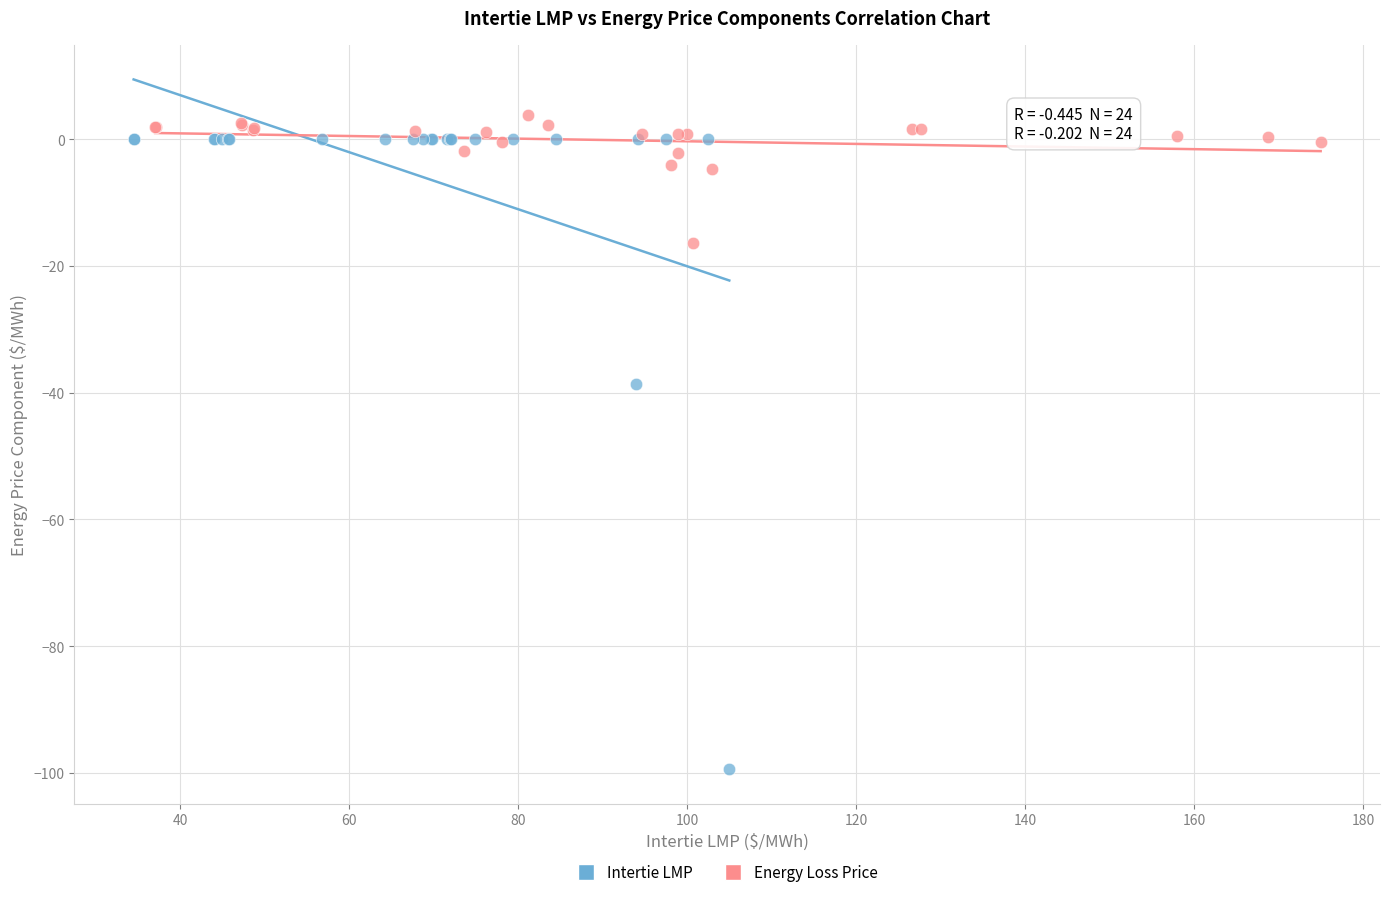

Which series has the largest Y range (max minus min)?

Intertie LMP